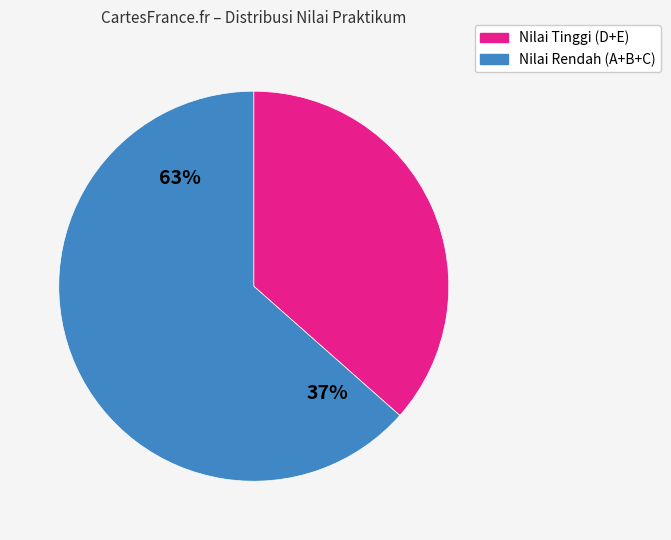

The 7 slice represents 13% of the pie. True or false?

False